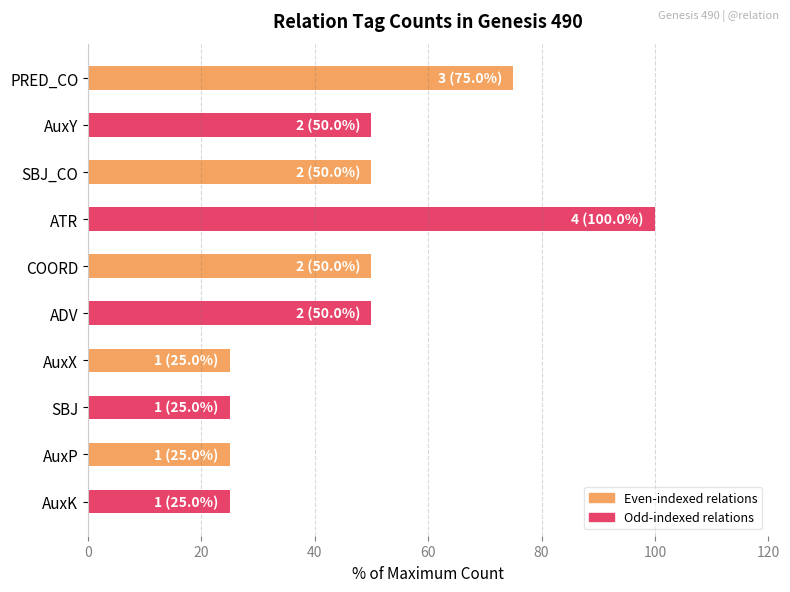

Reading bottom to top, extract all data points from this chart.

AuxK=25	AuxP=25	SBJ=25	AuxX=25	ADV=50	COORD=50	ATR=100	SBJ_CO=50	AuxY=50	PRED_CO=75